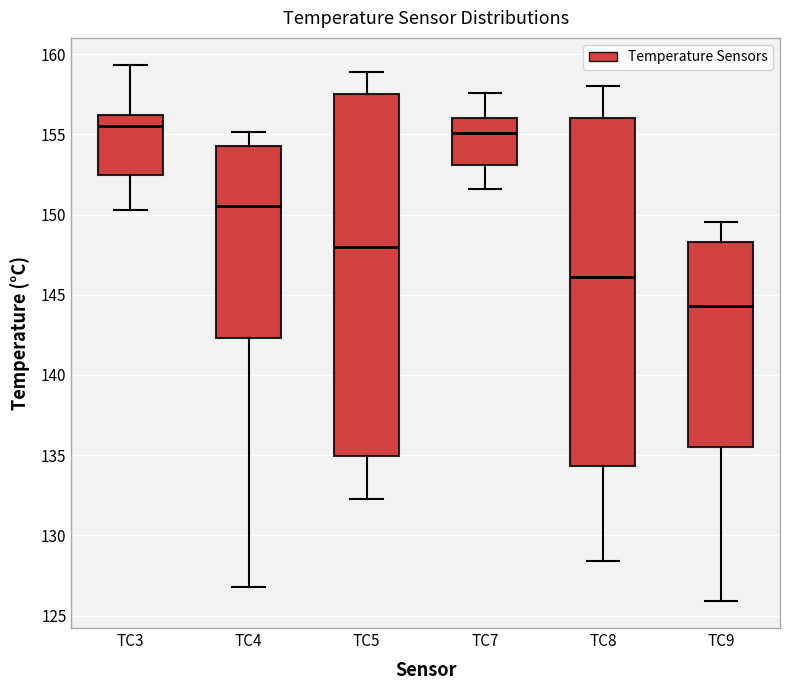

Reading left to right, read every box against the y-axis: the position of its median line, the range the box covers, and the ends of its whiskers. The values are not printed on the chart, so give them approximately, as read against the axis.

TC3: median 155.5, box 152.5 to 156.0, whiskers 150.5 to 159.5
TC4: median 150.5, box 142.5 to 154.5, whiskers 127.0 to 155.0
TC5: median 148.0, box 135.0 to 157.5, whiskers 132.5 to 159.0
TC7: median 155.0, box 153.0 to 156.0, whiskers 151.5 to 157.5
TC8: median 146.0, box 134.5 to 156.0, whiskers 128.5 to 158.0
TC9: median 144.5, box 135.5 to 148.5, whiskers 126.0 to 149.5